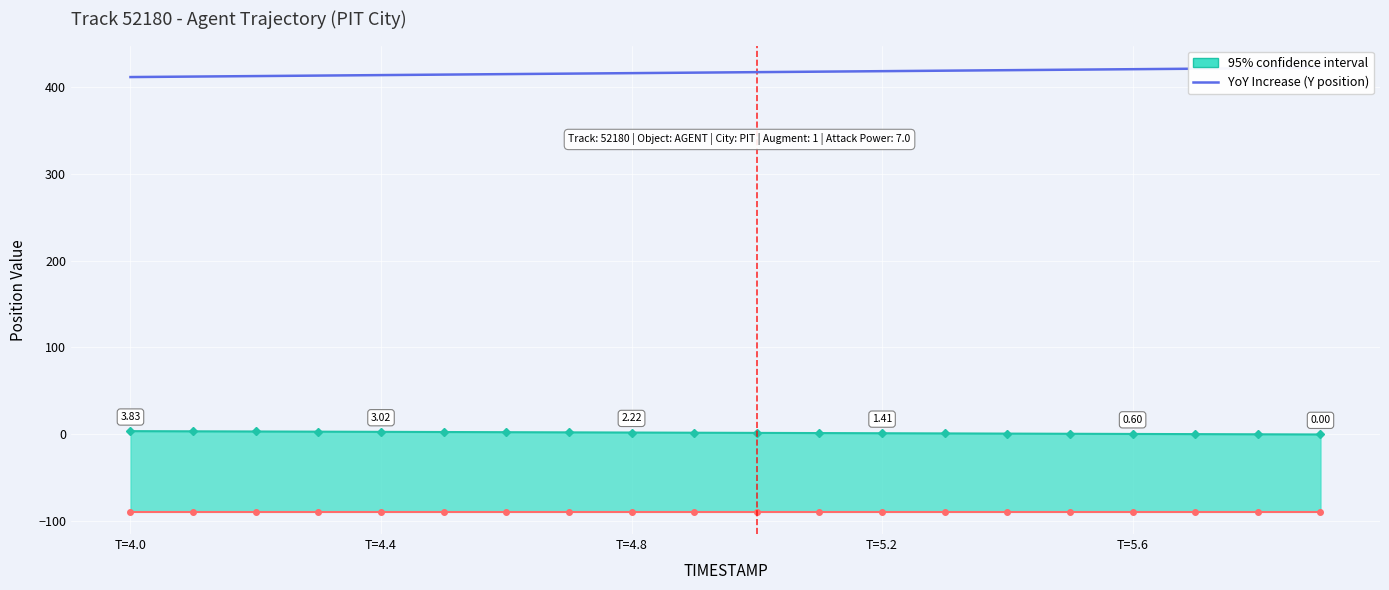

What is the average value?

416.3